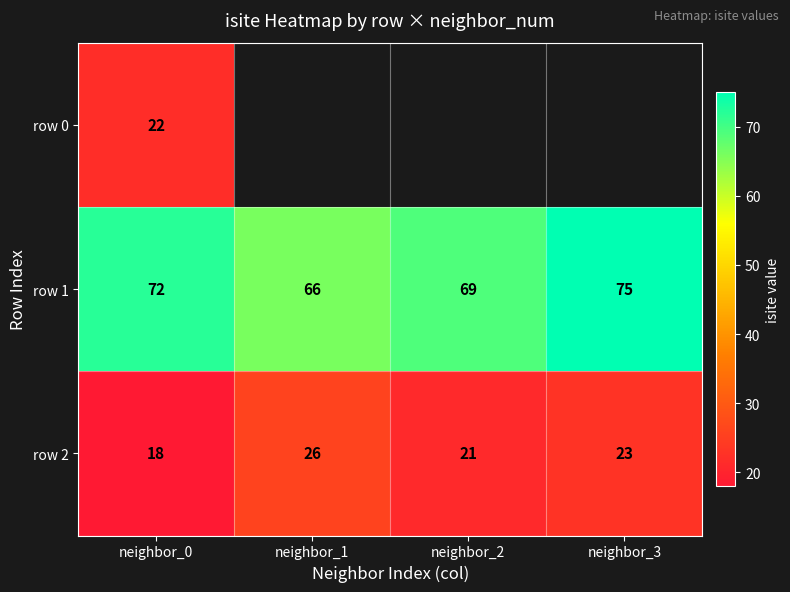

The row 0 series shows 22 at neighbor_0. True or false?

True